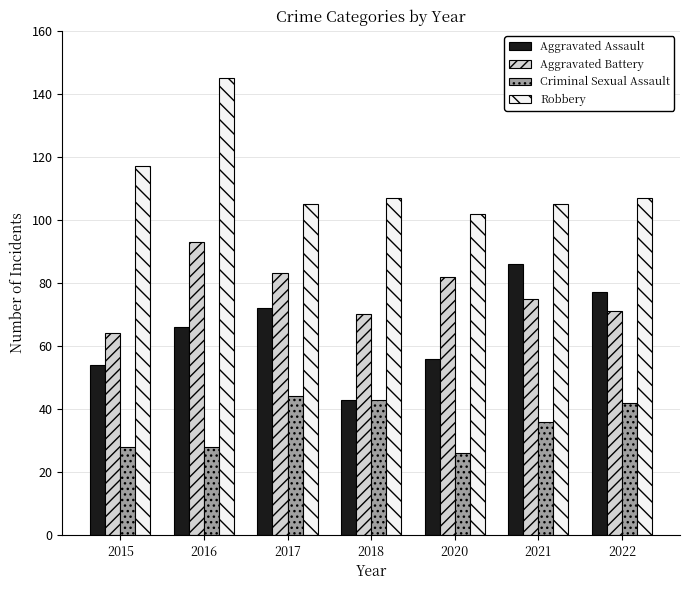

Which category has the lowest value in the Aggravated Assault series?

2018